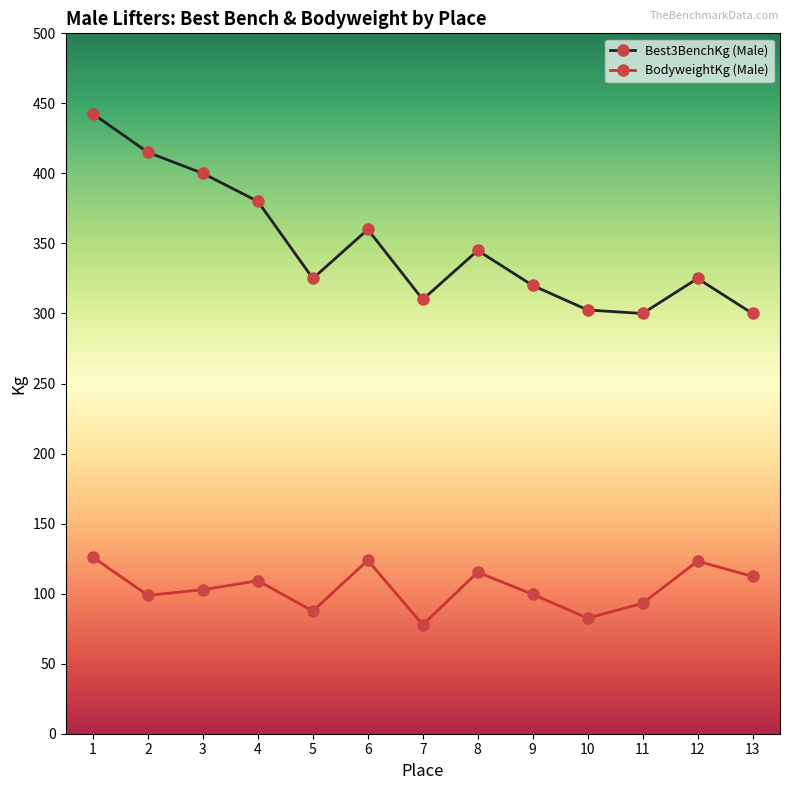

How many interior local peaks does the Best3BenchKg (Male) series have?

3